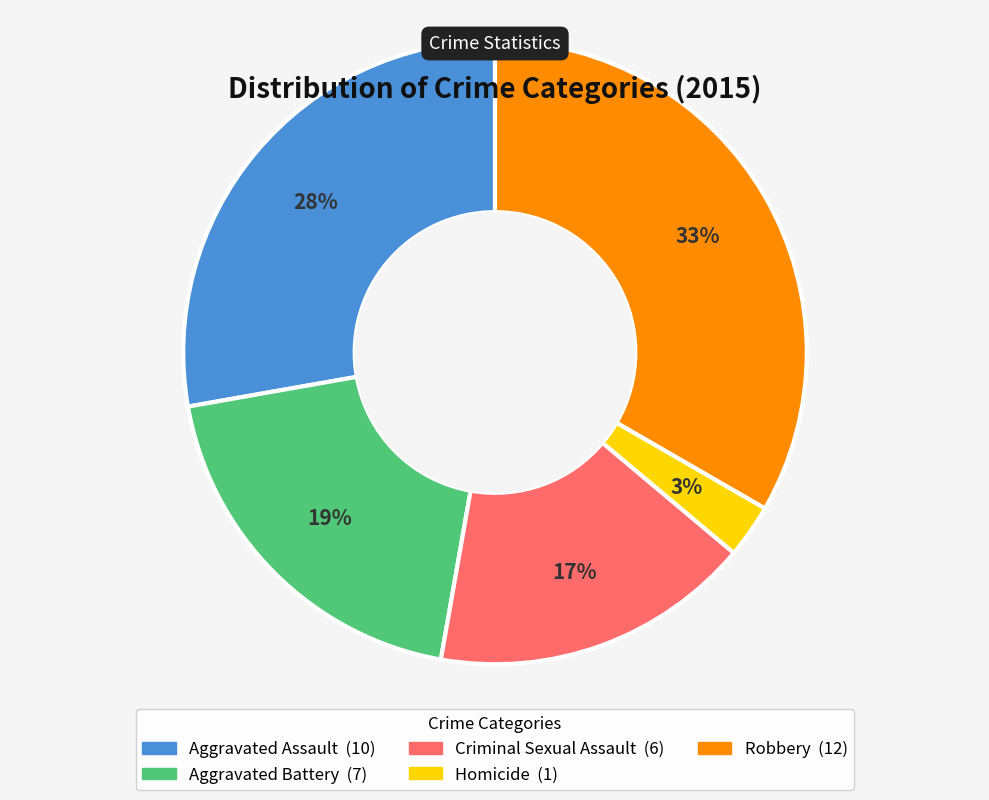

To the nearest percent, what portion does Aggravated Battery represent?

19%